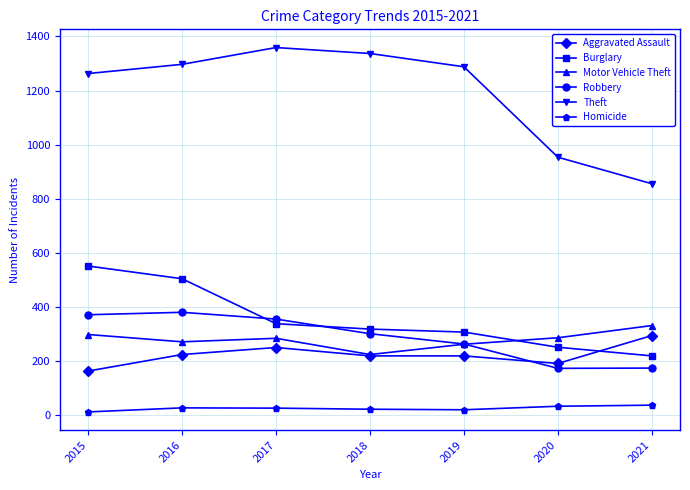

What is the difference between the Theft values at 2021 and 2017?

503